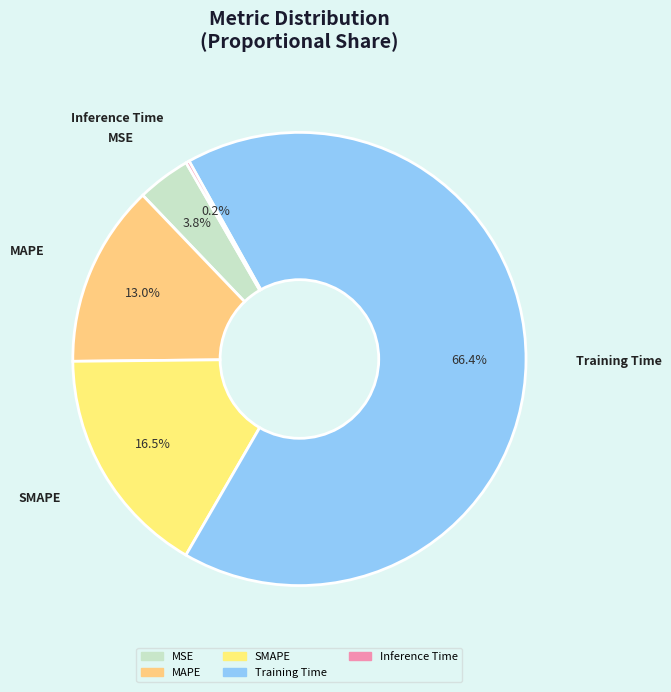

Is the sum of MAPE and Training Time greater than half?

Yes